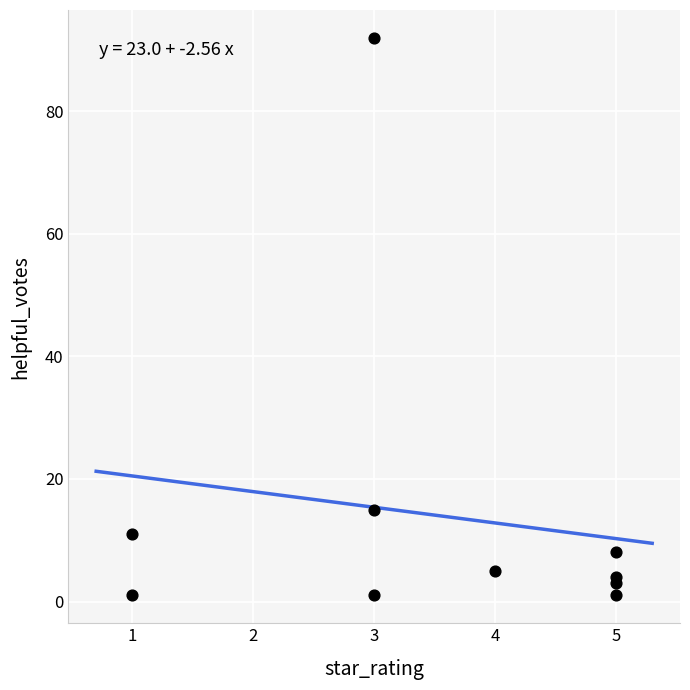

What Y value in the scatter plot is closest to 46?

15